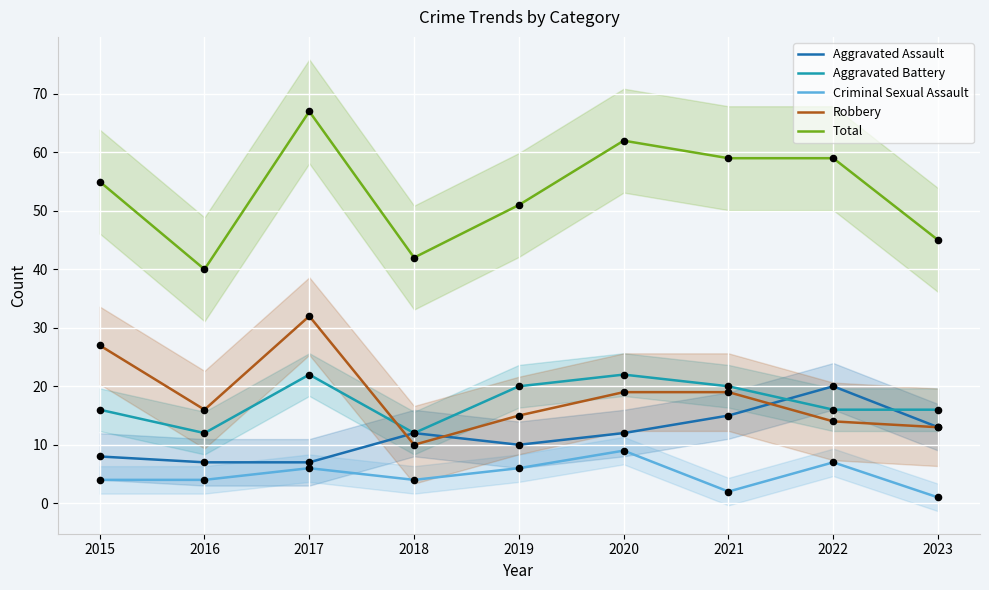

What are all the series names shown in the legend?

Aggravated Assault, Aggravated Battery, Criminal Sexual Assault, Robbery, Total